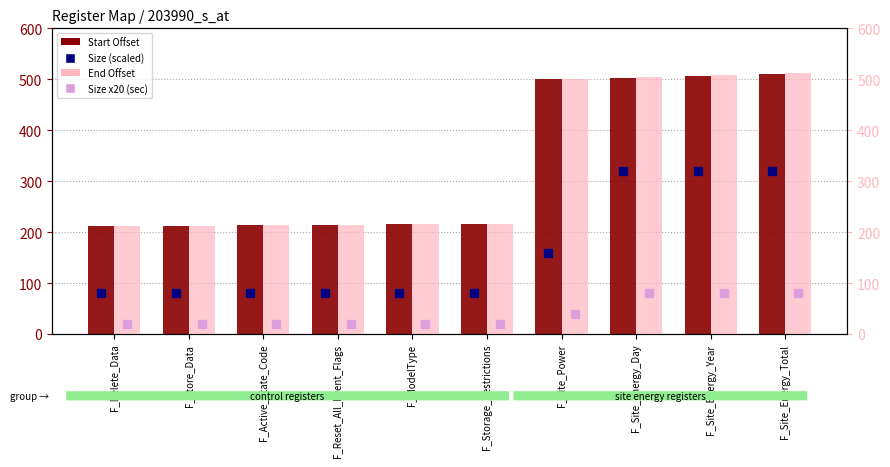

At which category is the sum across all series the highest?

F_Site_Energy_Total